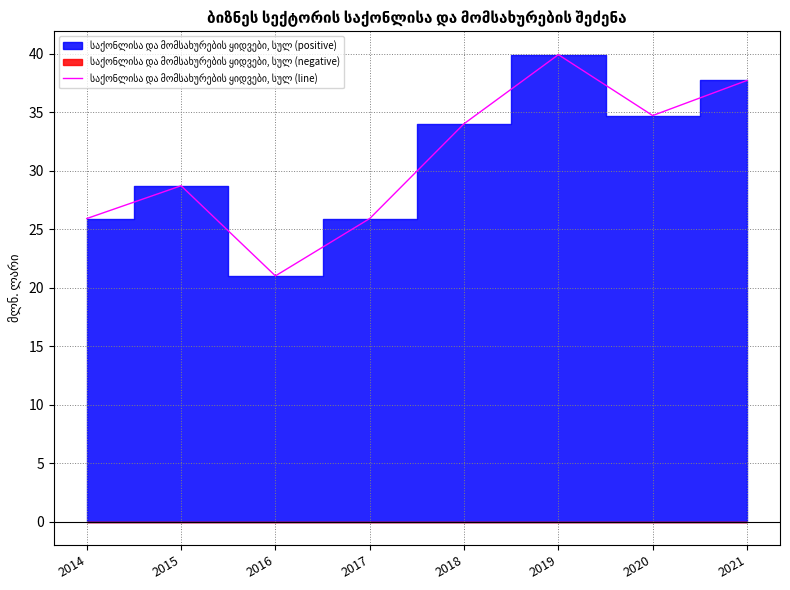

How many lines are shown in the chart?

1